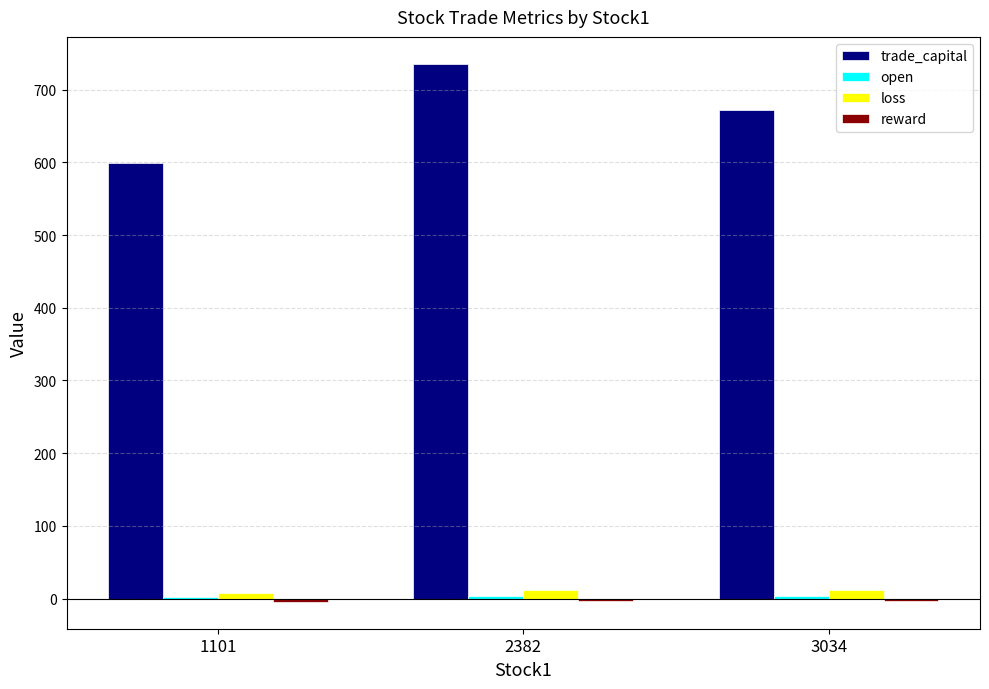

At which category is the sum across all series the highest?

2382